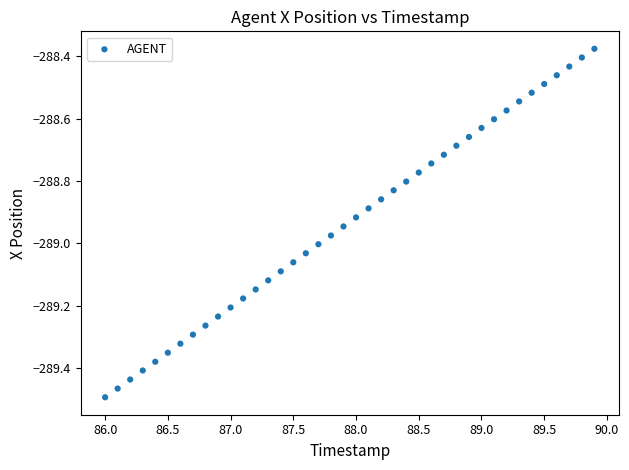

What is the range of Y values (max minus min)?

1.1